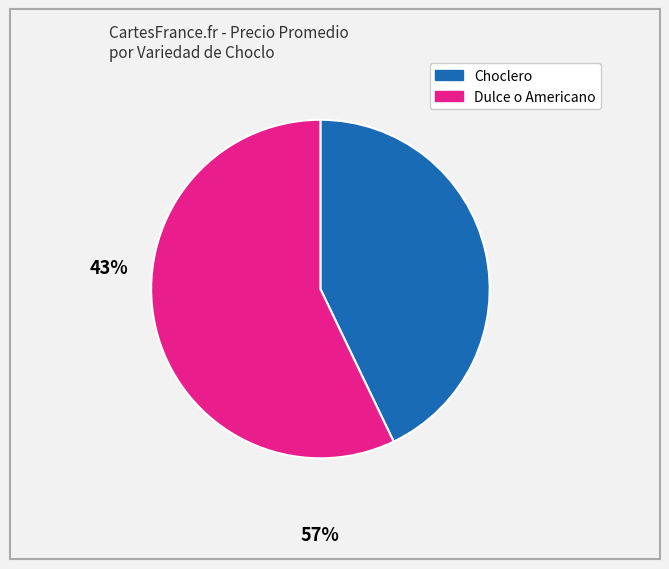

Which category has the smallest portion of the pie?

Choclero